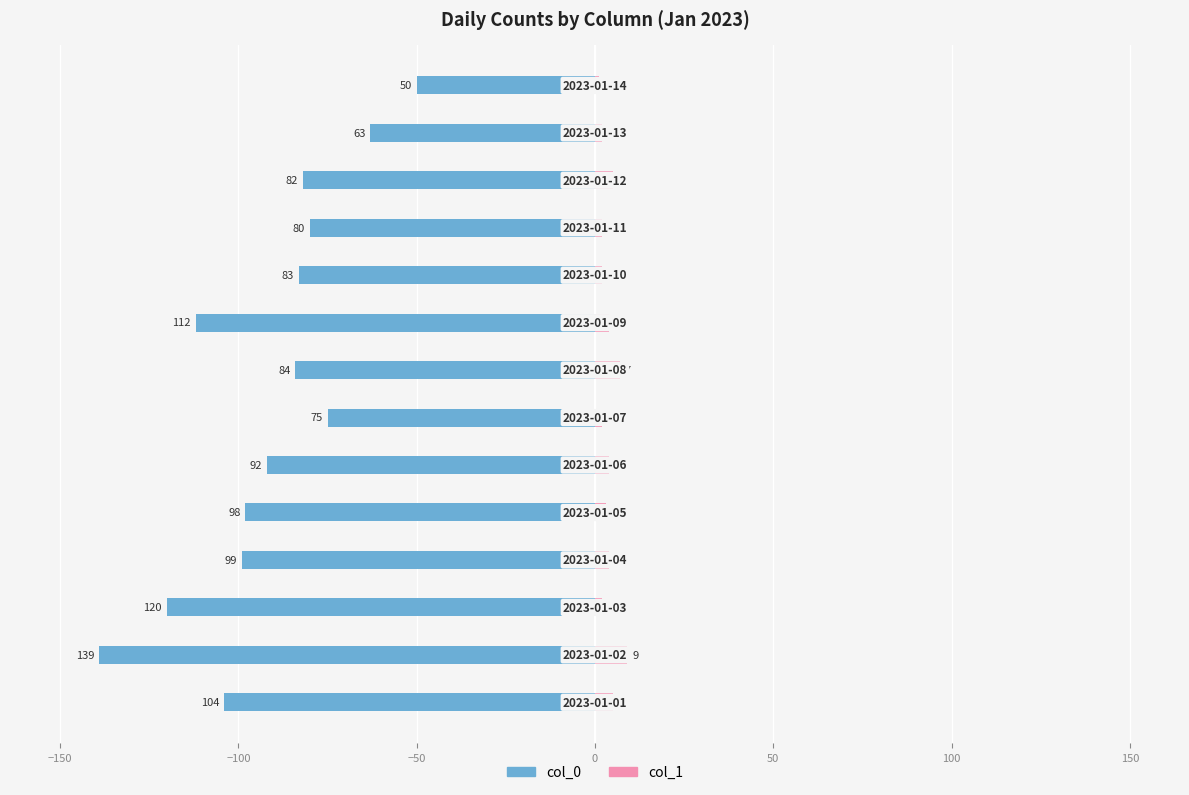

Reading left to right, transcribe all the data shown in this chart.

col_0: -104	-139	-120	-99	-98	-92	-75	-84	-112	-83	-80	-82	-63	-50
col_1: 5	9	2	4	3	4	2	7	4	2	2	5	2	1